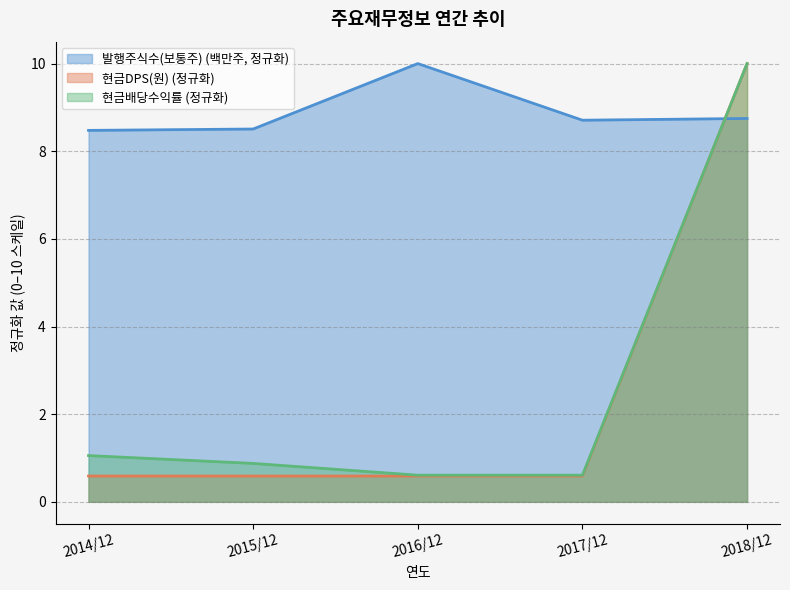

What is the sum of all 발행주식수(보통주) values?

44.4